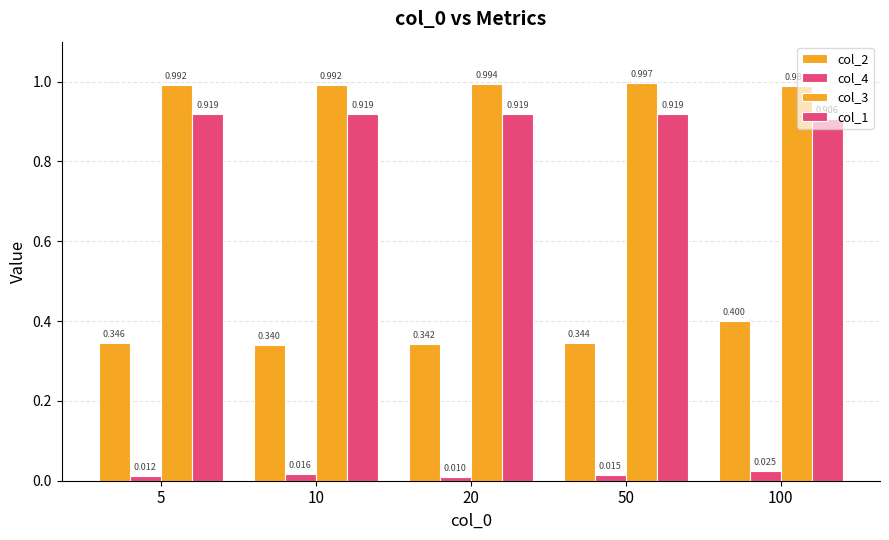

Is it true that col_3 equals 1.0 at 20?

True